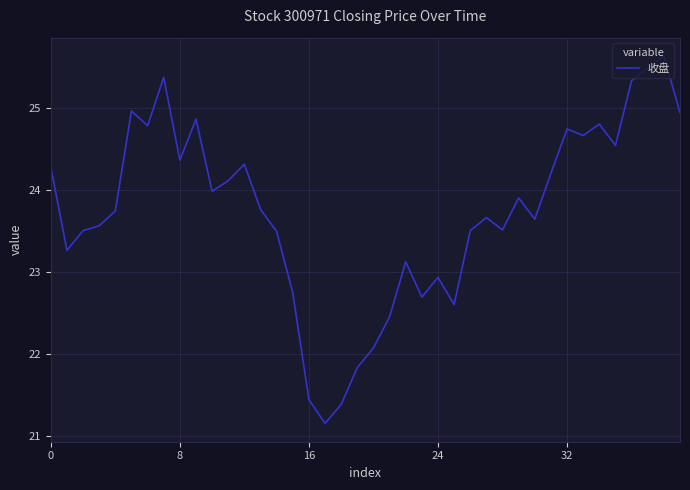

What is the greatest value displayed?

25.6